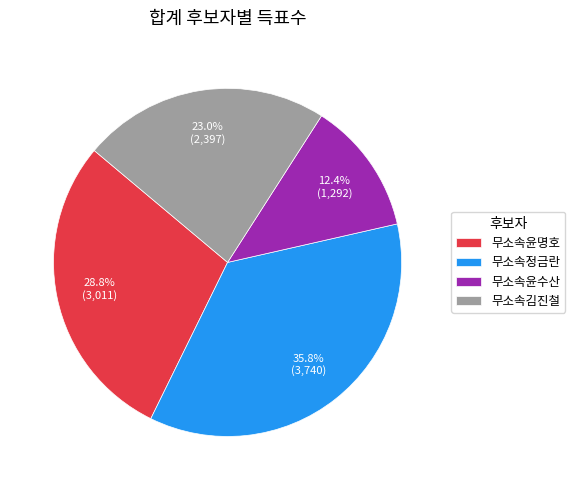

Does 무소속정금란 account for over 50% of the chart?

No